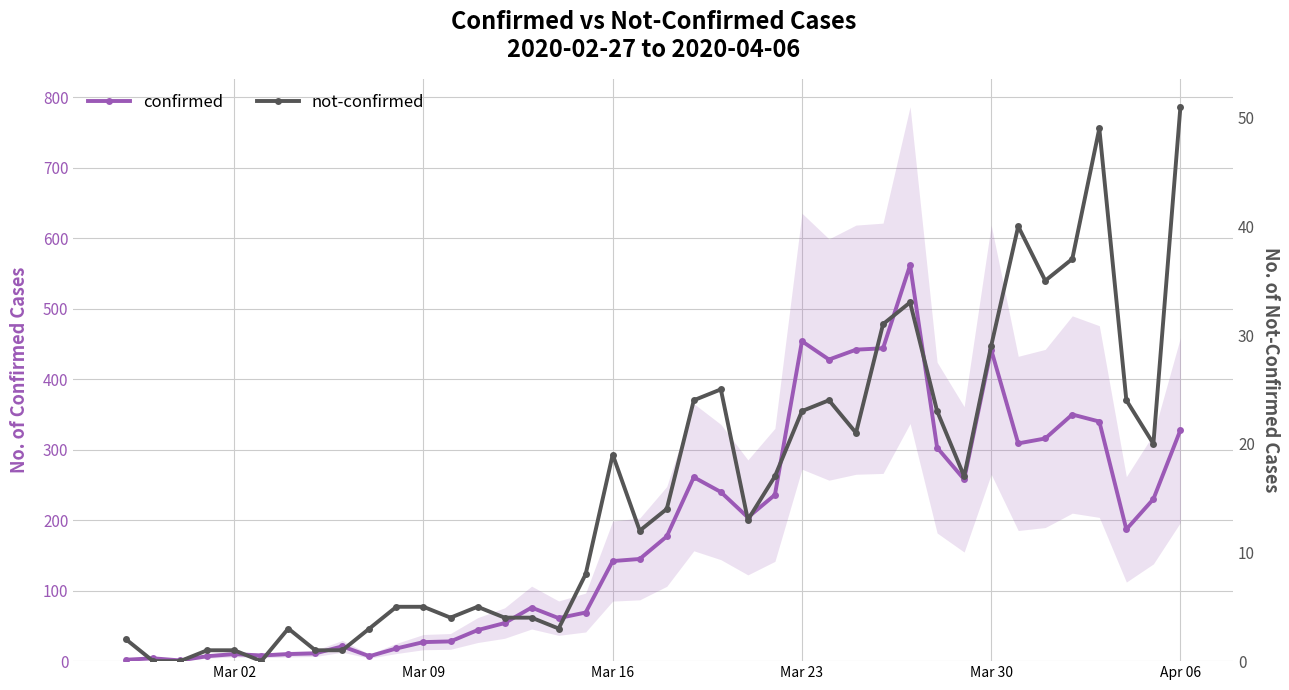

Rank the series at Mar 23 from highest to lowest value.

confirmed, not-confirmed